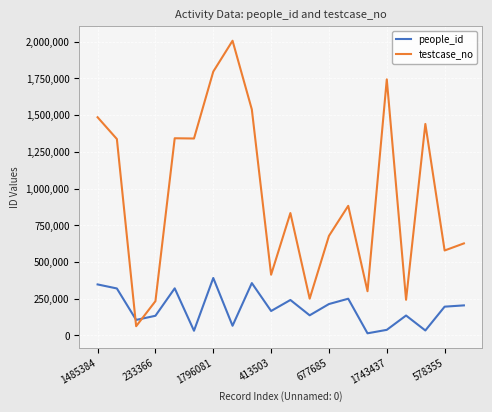

Rank the series by their maximum value, from highest to lowest.

testcase_no, people_id